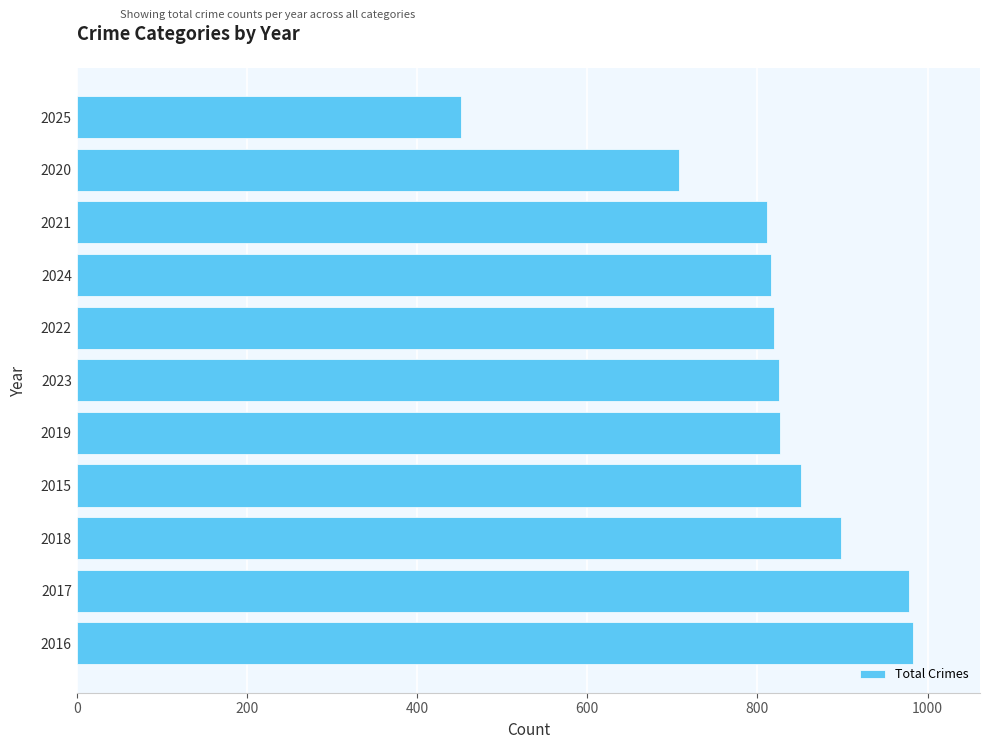

What is the greatest value displayed?

983